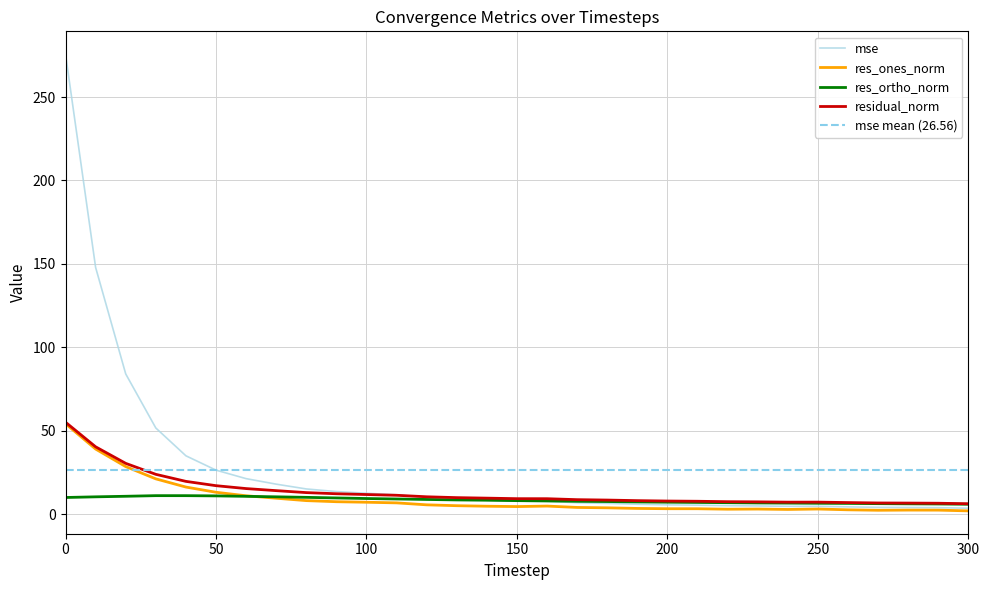

Where do res_ortho_norm and res_ones_norm first cross each other?

60 and 70